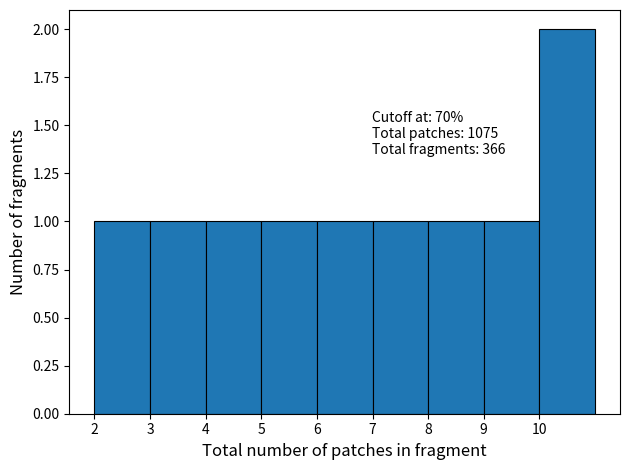

Over which range of the x-axis is the bar tallest?

10 to 11